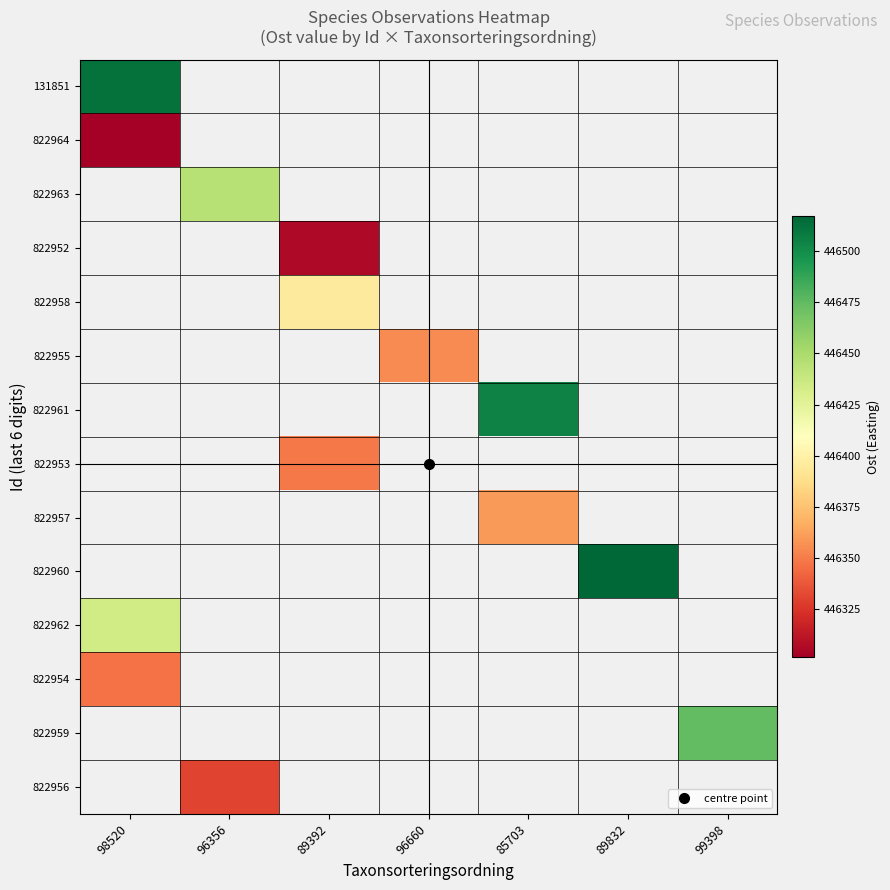

Which series has the largest range (max minus min)?

131851